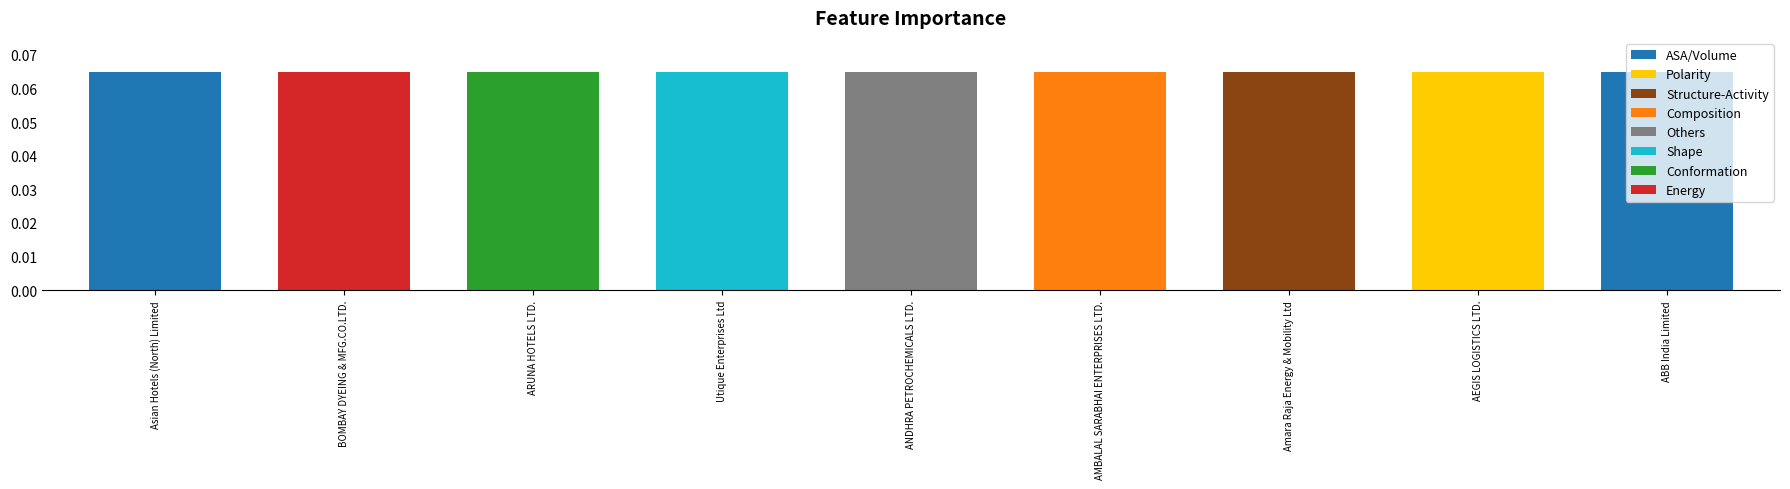

Which category has the lowest value across all series?

ABB India Limited